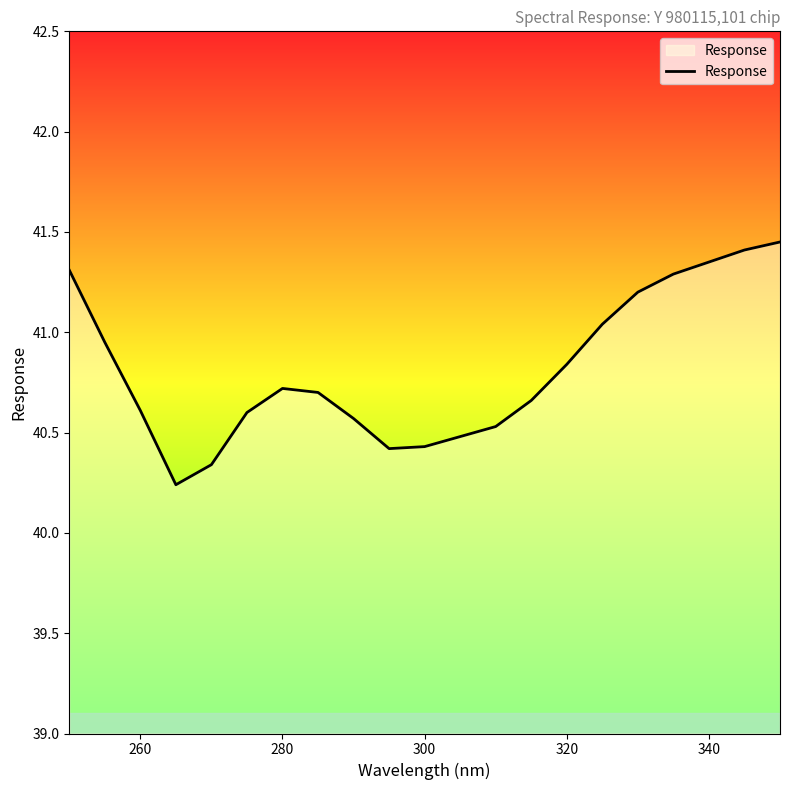

What is the difference between the maximum and minimum values?

1.2